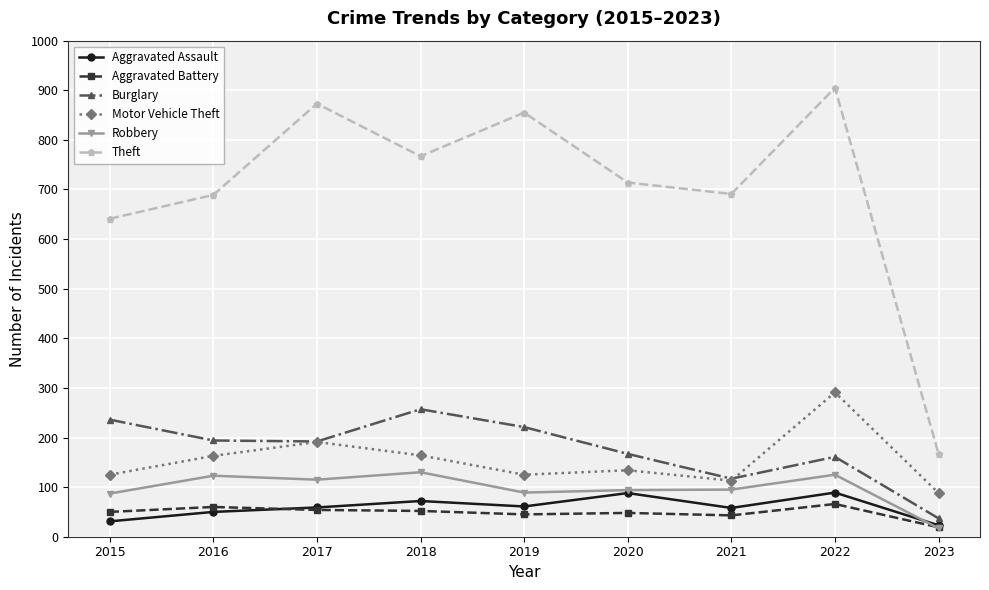

At which label is Theft closest to 536?

2015